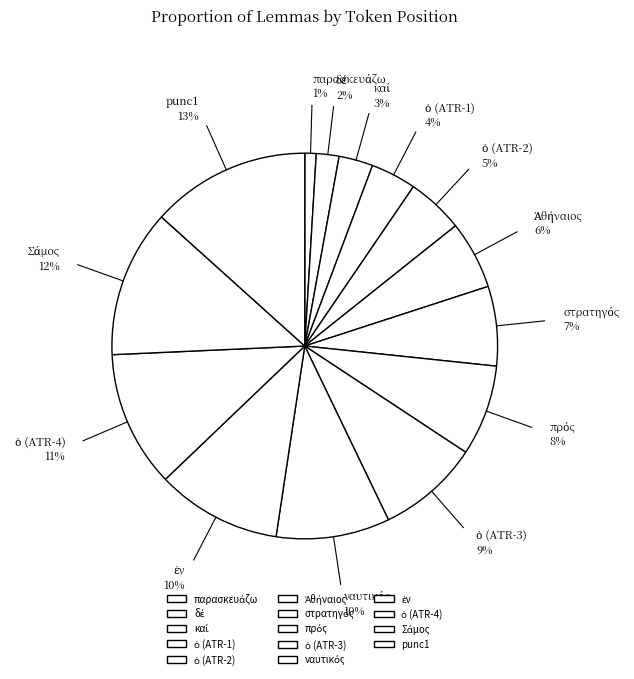

Is there any slice that represents more than half of the pie?

No